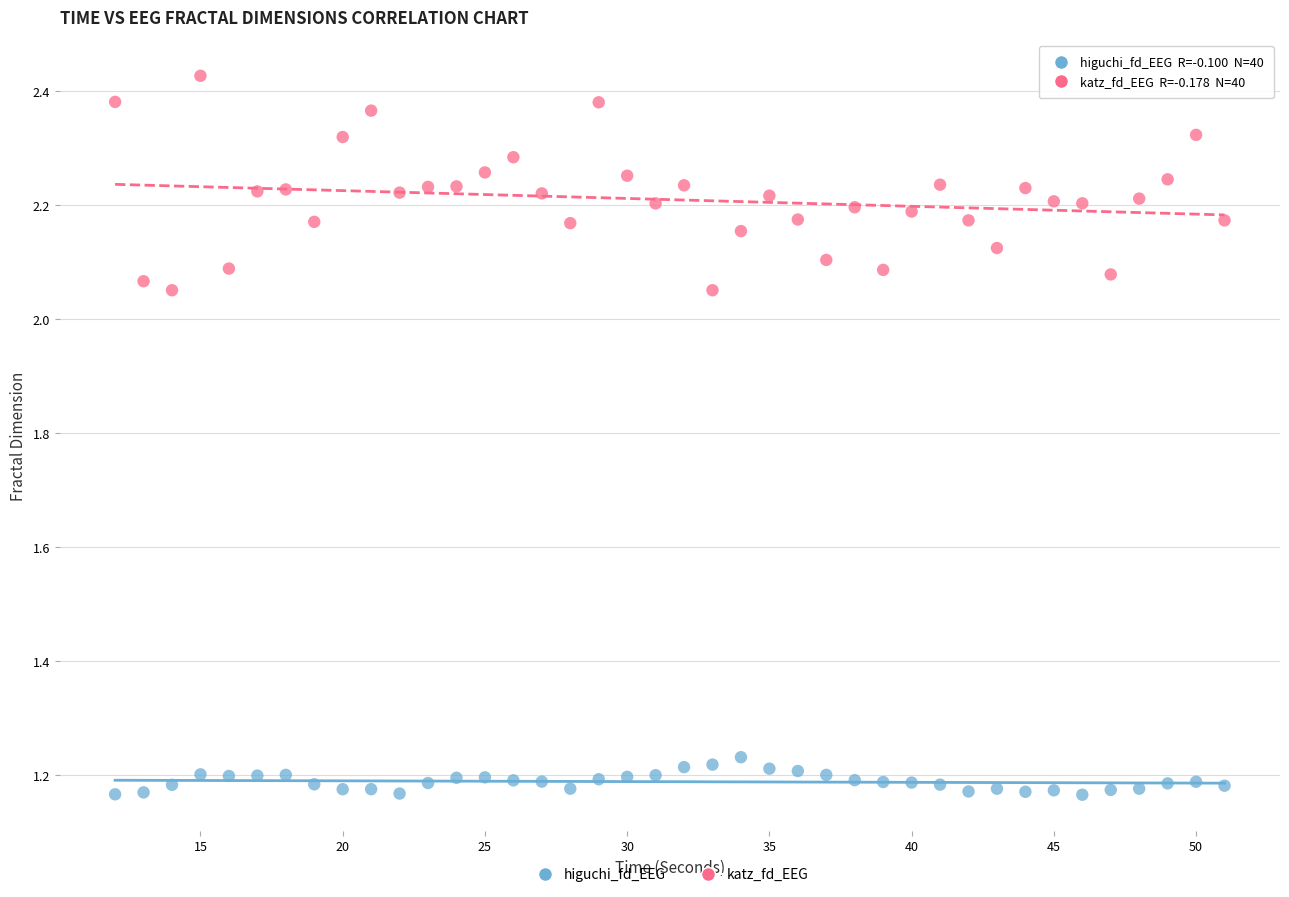

Across all data points, what is the range of Y values (max minus min)?

1.3